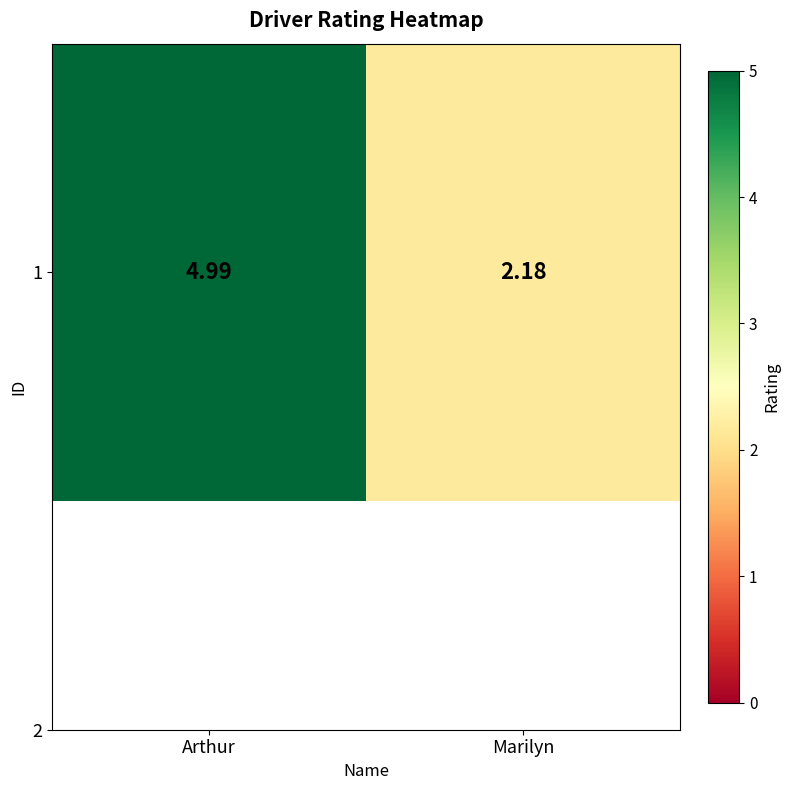

Which has a higher value, Arthur or Marilyn?

Arthur